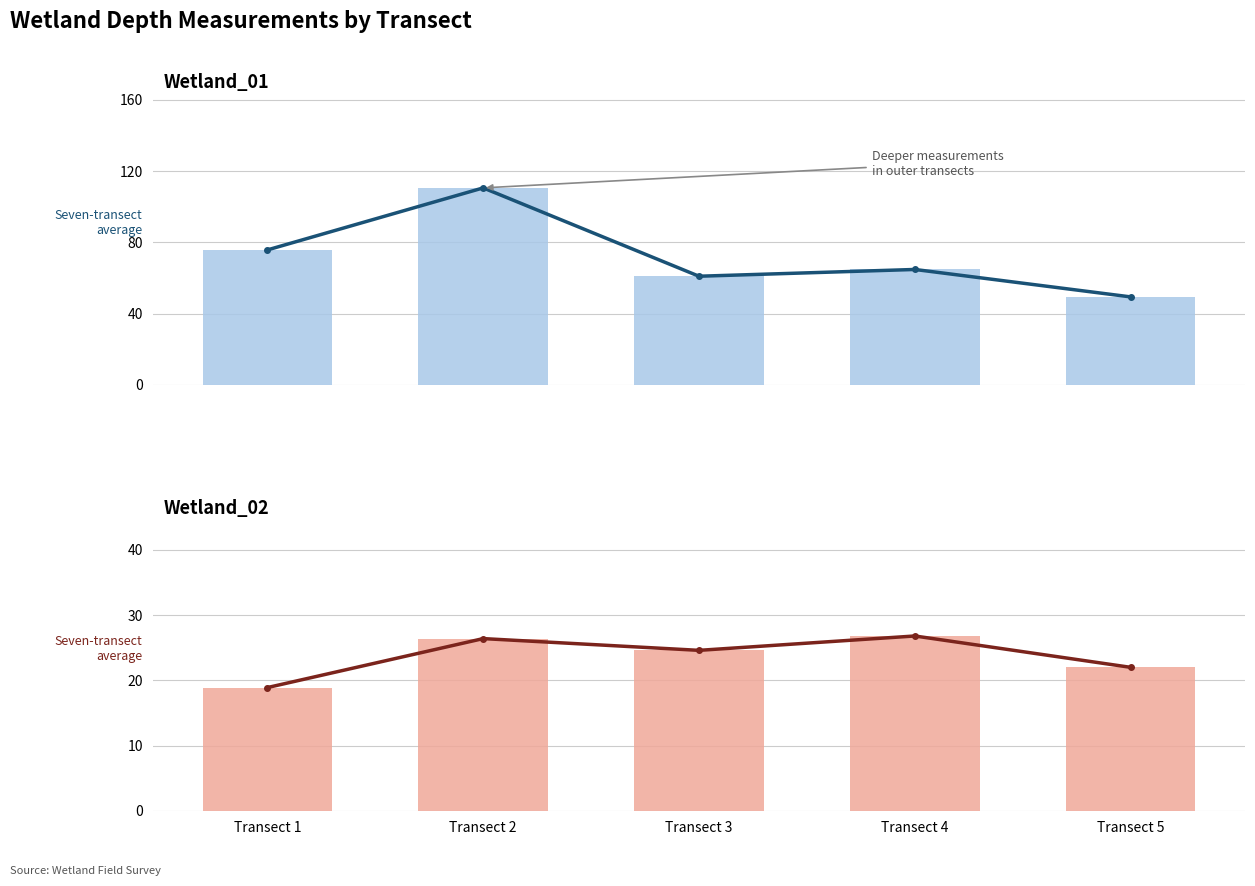

At Transect 1, list the series in order from smallest to largest.

Wetland_02 avg depth, Wetland_02 depths, Wetland_01 avg depth, Wetland_01 depths